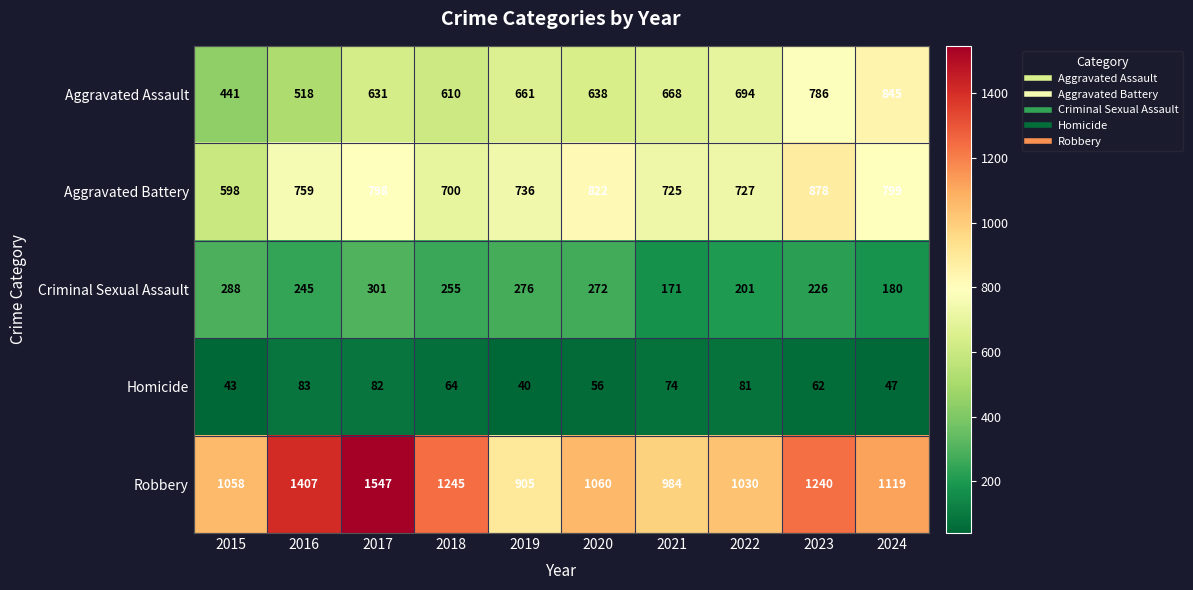

Which category has the highest value across all series?

2017